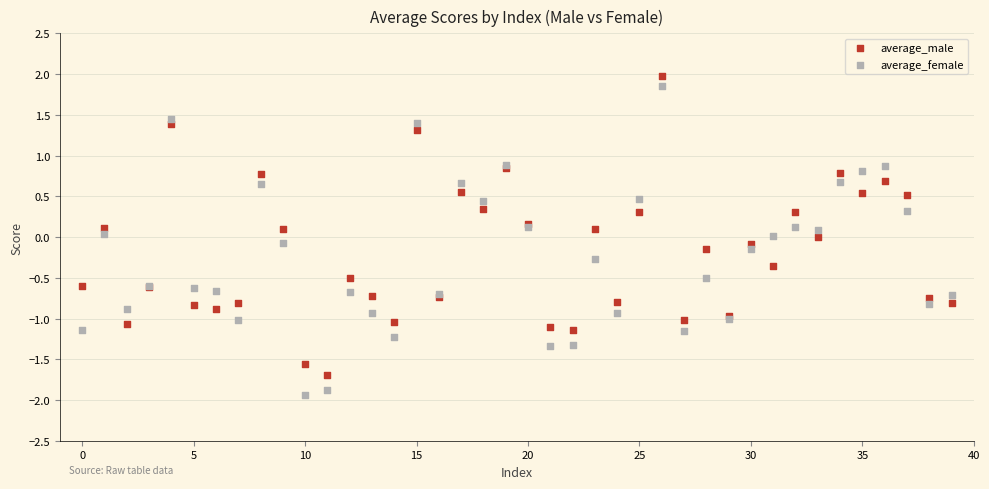

Which series has the widest spread of Y values?

average_female